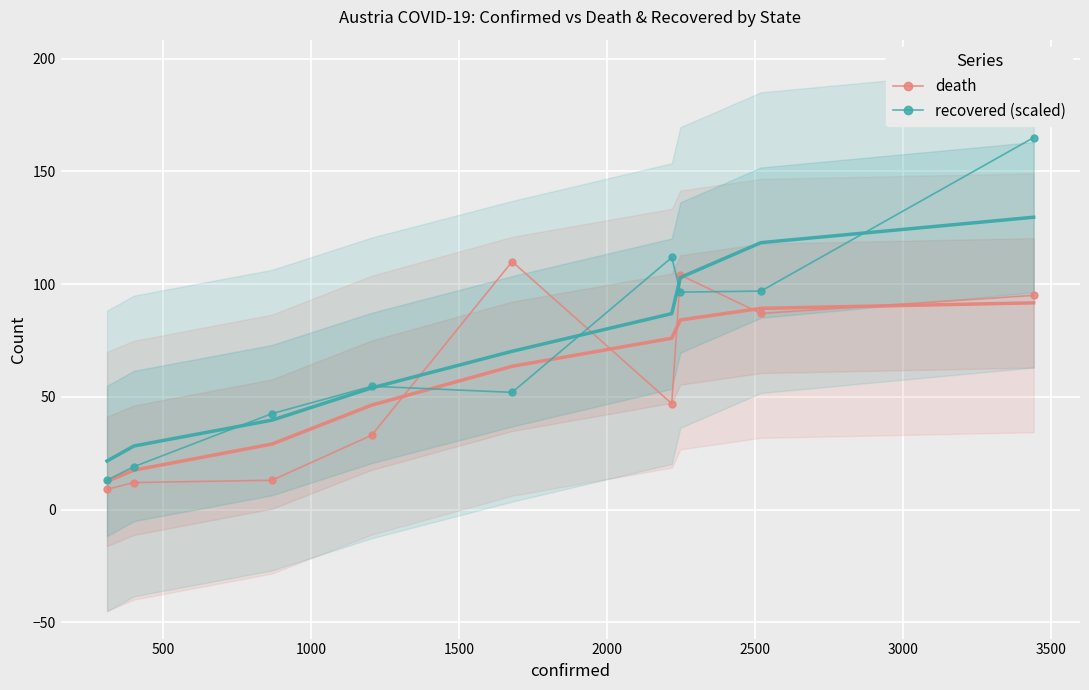

True or false: recovered (scaled) and death cross at least once.

True